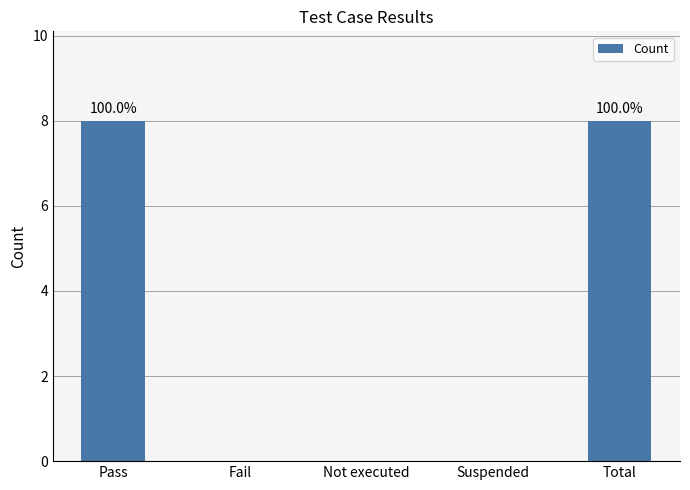

Reading left to right, what are all the values shown in this chart?

Pass=8	Fail=0	Not executed=0	Suspended=0	Total=8